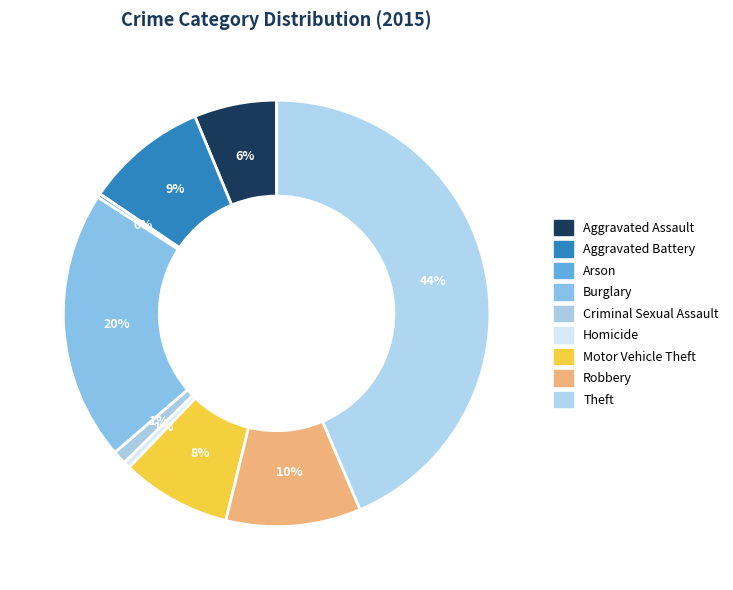

Rank the categories by value from highest to lowest.

Theft, Burglary, Robbery, Aggravated Battery, Motor Vehicle Theft, Aggravated Assault, Criminal Sexual Assault, Homicide, Arson